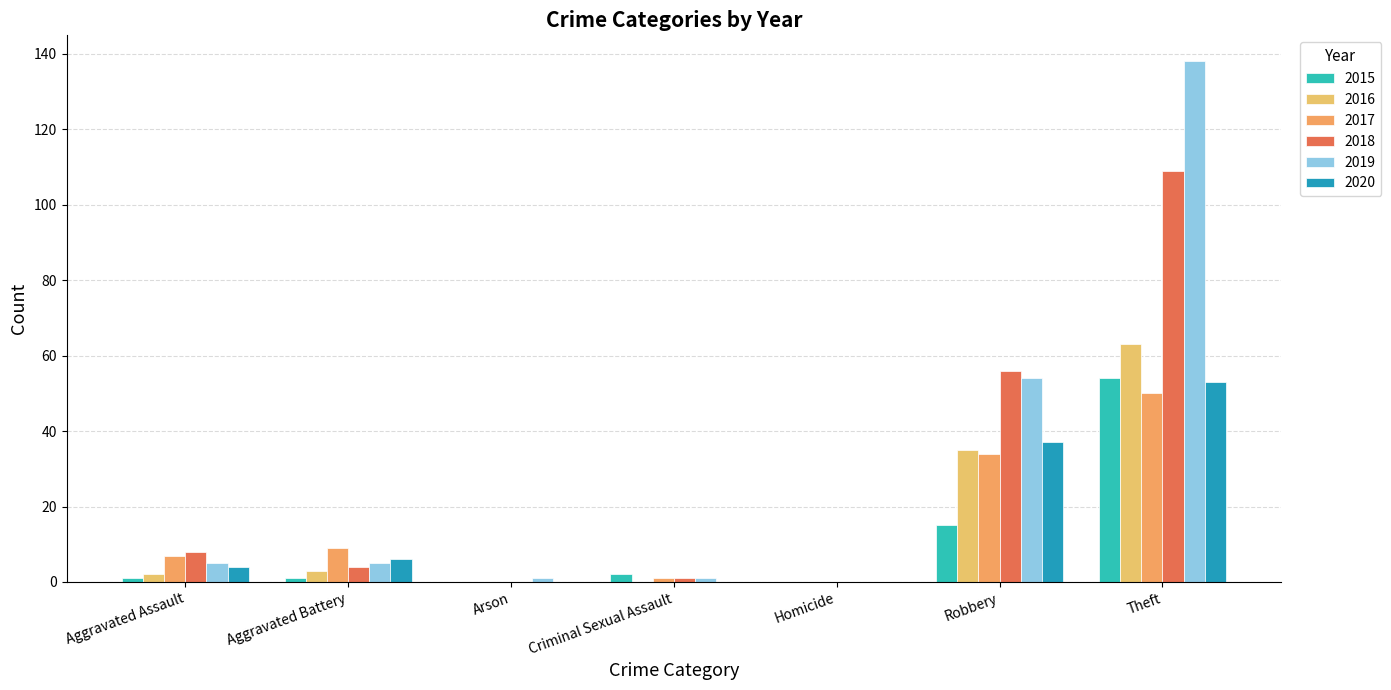

At which label does 2018 first exceed 4?

Aggravated Assault